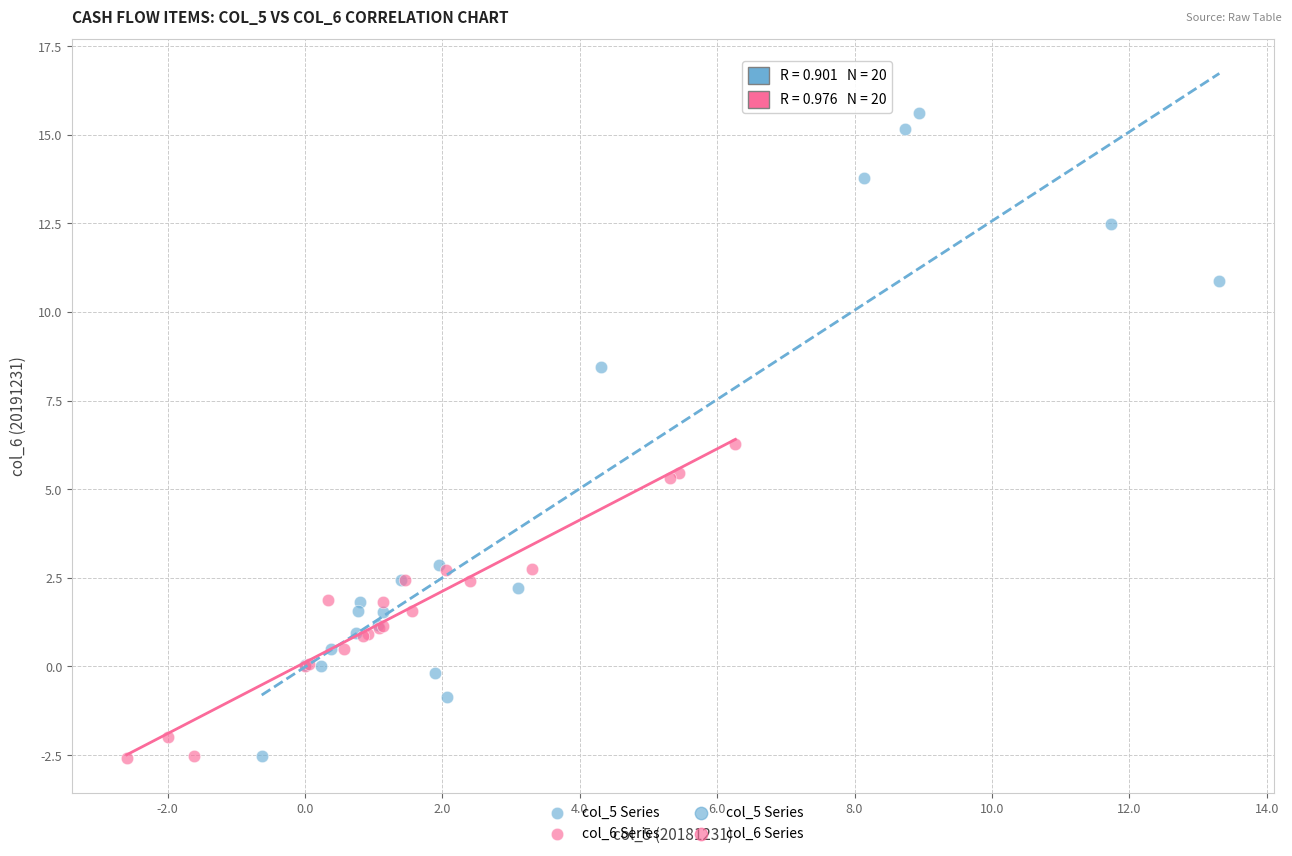

Which series has the widest spread of Y values?

col_5 Series